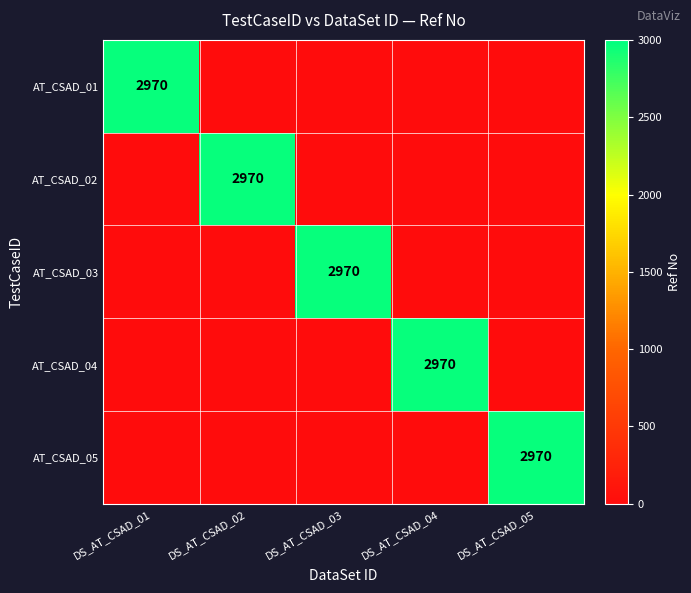

What is the total value across all series at DS_AT_CSAD_04?

2970